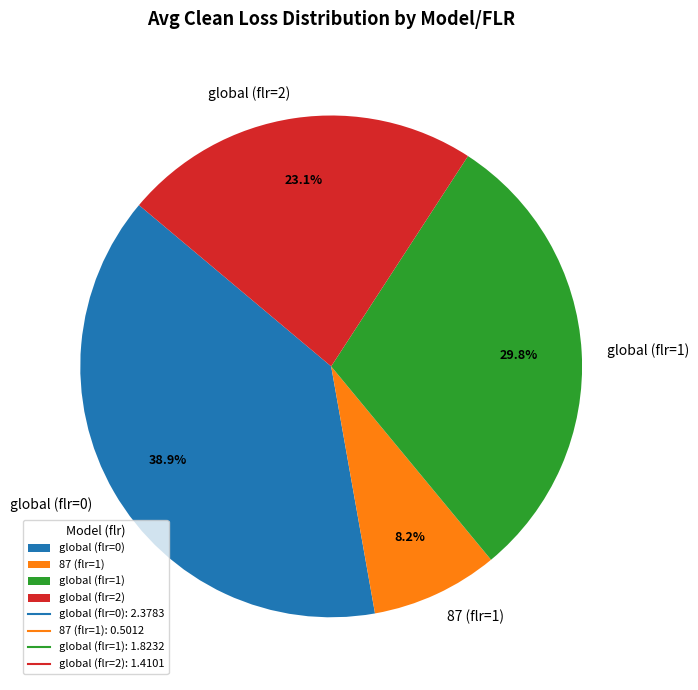

The global (flr=1) slice represents 30% of the pie. True or false?

True